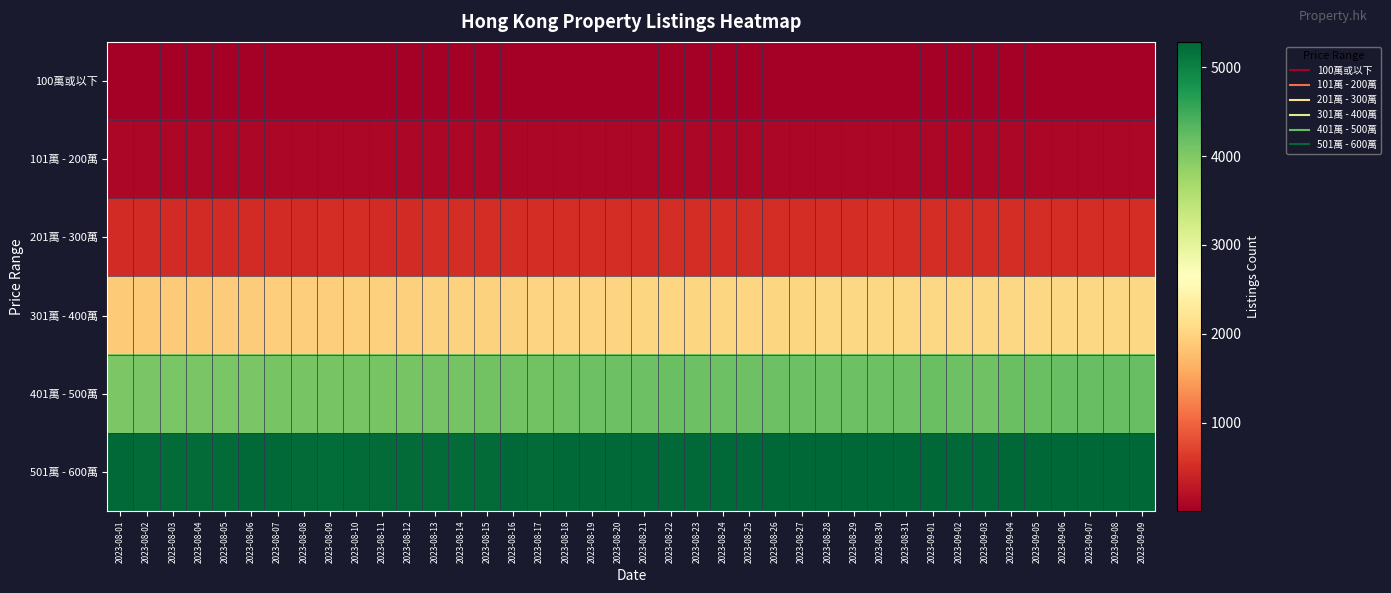

At how many categories does at least one series exceed 113?

40